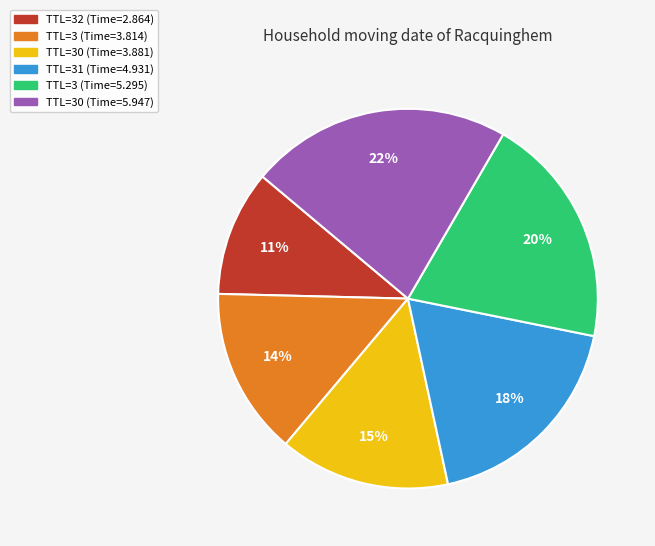

How many slices are in this pie chart?

6